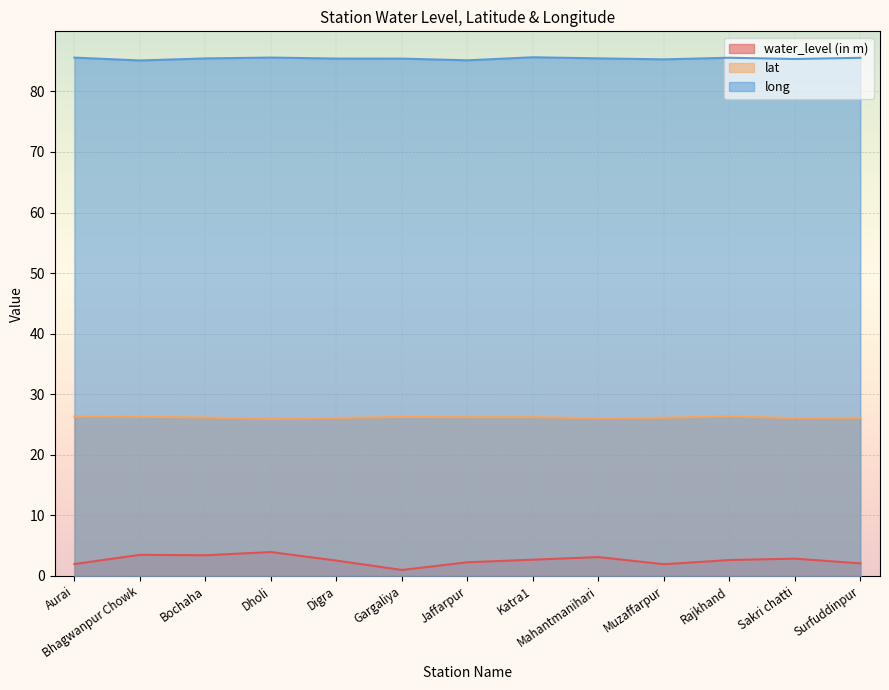

Reading left to right, what are all the values shown in this chart?

water_level (in m): 2.0	3.5	3.4	3.9	2.5	1.0	2.2	2.7	3.1	1.9	2.6	2.9	2.1
lat: 26.3	26.3	26.2	25.9	26.1	26.2	26.2	26.2	26.0	26.1	26.4	26.0	26.1
long: 85.6	85.1	85.5	85.6	85.4	85.4	85.1	85.6	85.5	85.3	85.6	85.4	85.5